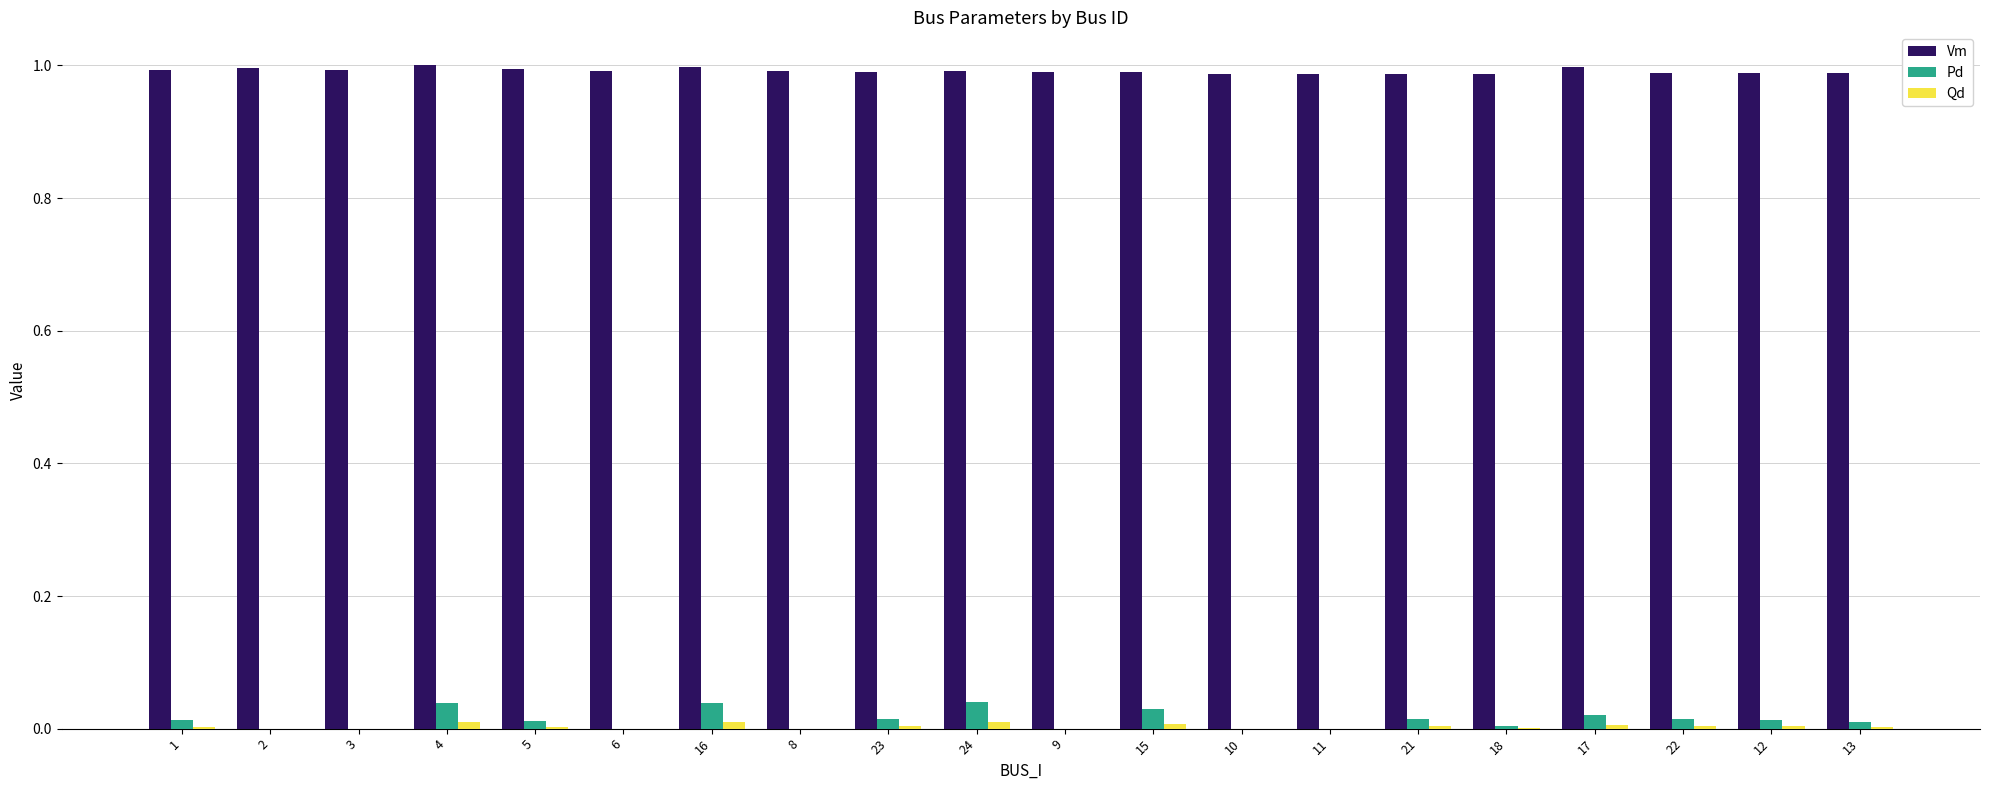

Is the value of Pd at 23 greater than the value of Vm at 16?

No